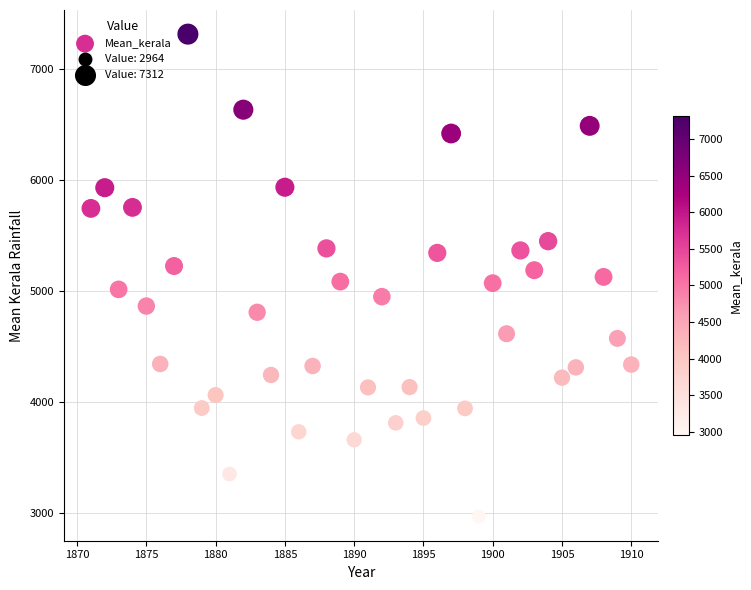

How many data points are displayed?

40